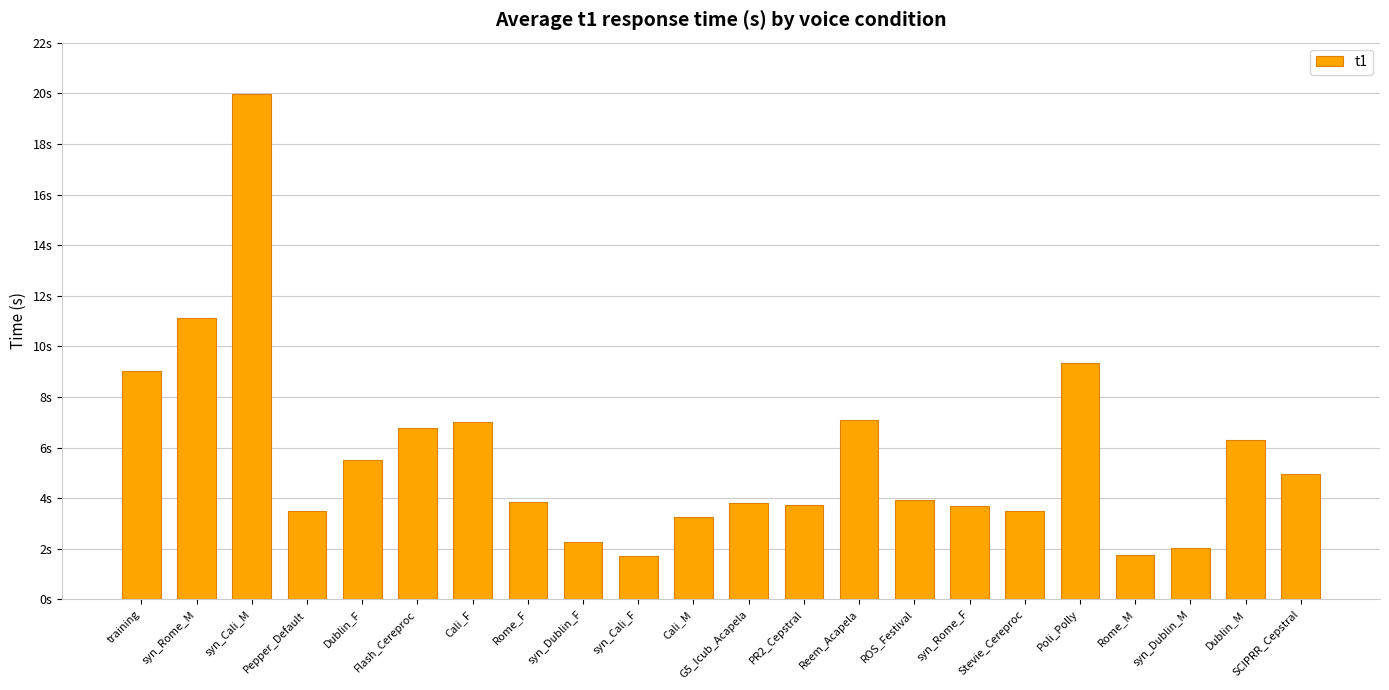

Approximately how many times larger is the value at G5_Icub_Acapela compared to syn_Dublin_F?

1.7